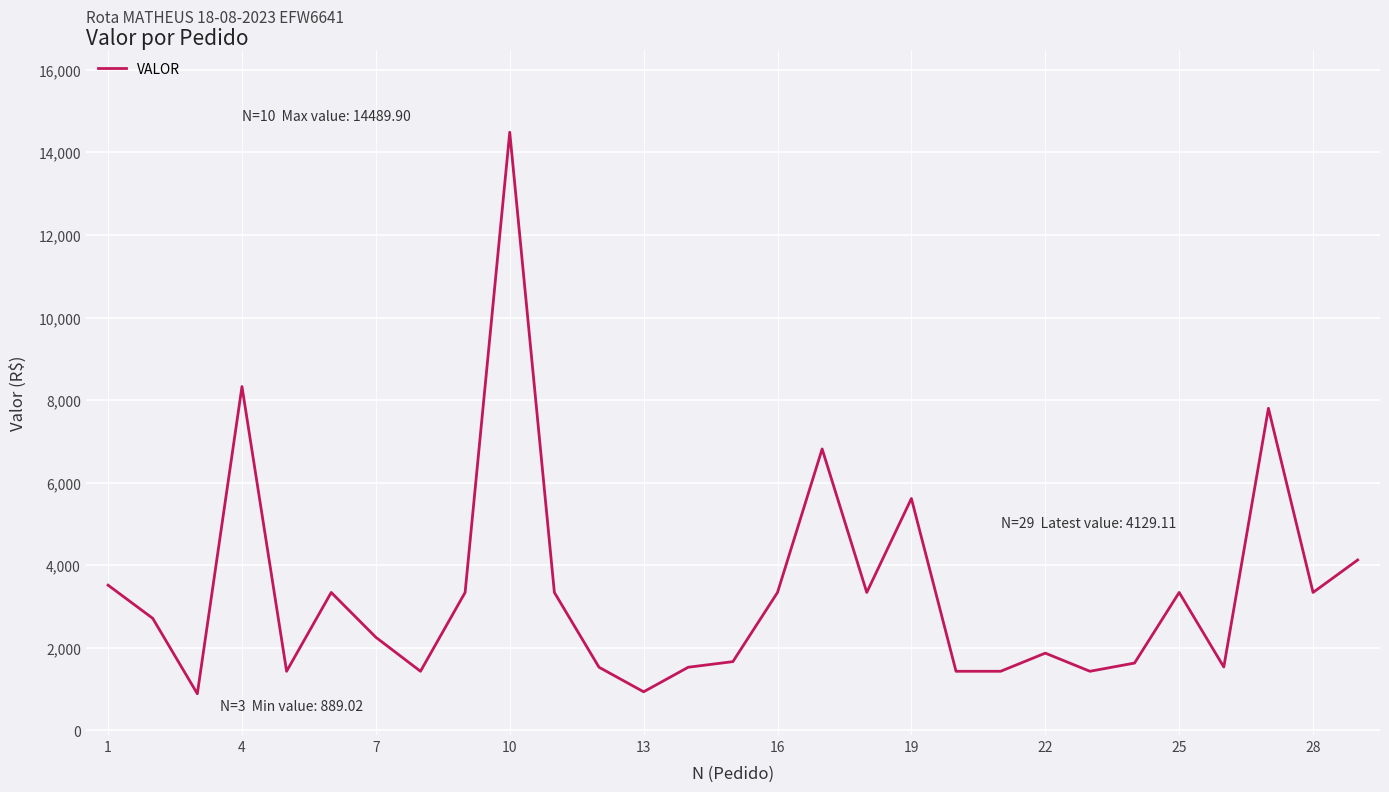

How many interior local peaks (higher than both neighbors) does the data have?

8